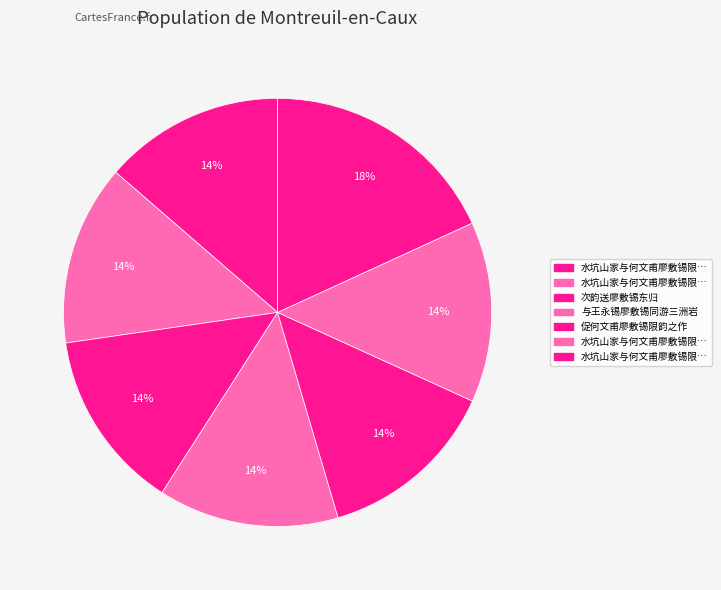

Which category has the smallest portion of the pie?

与王永锡廖敷锡同游三洲岩